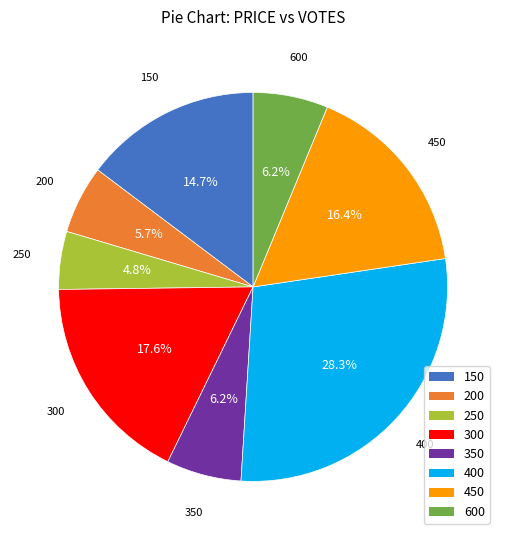

To the nearest percent, what percentage of the pie is 450?

16%